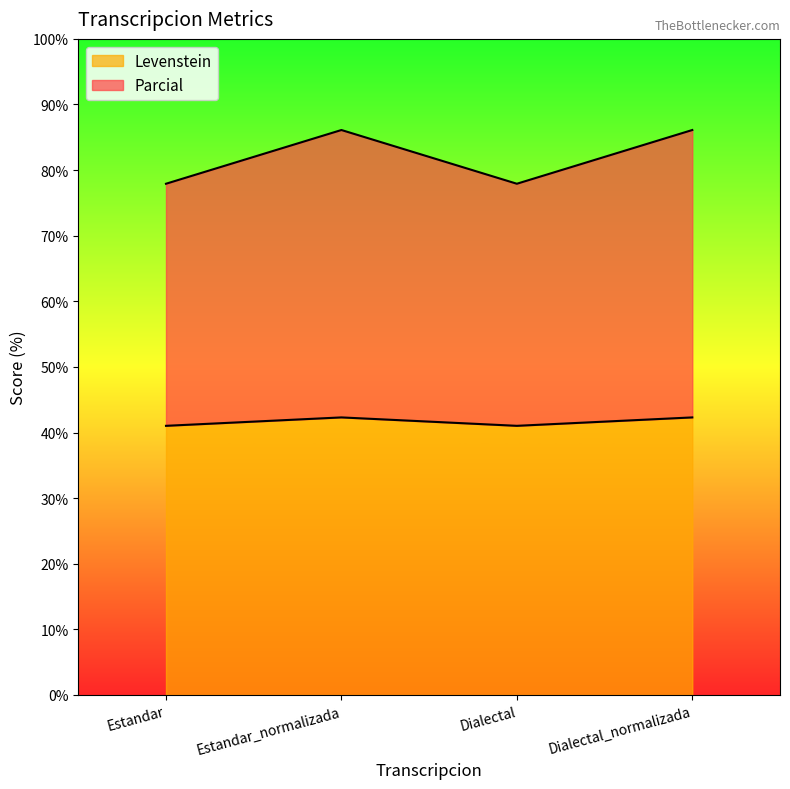

Which series has the largest total across all categories?

Parcial